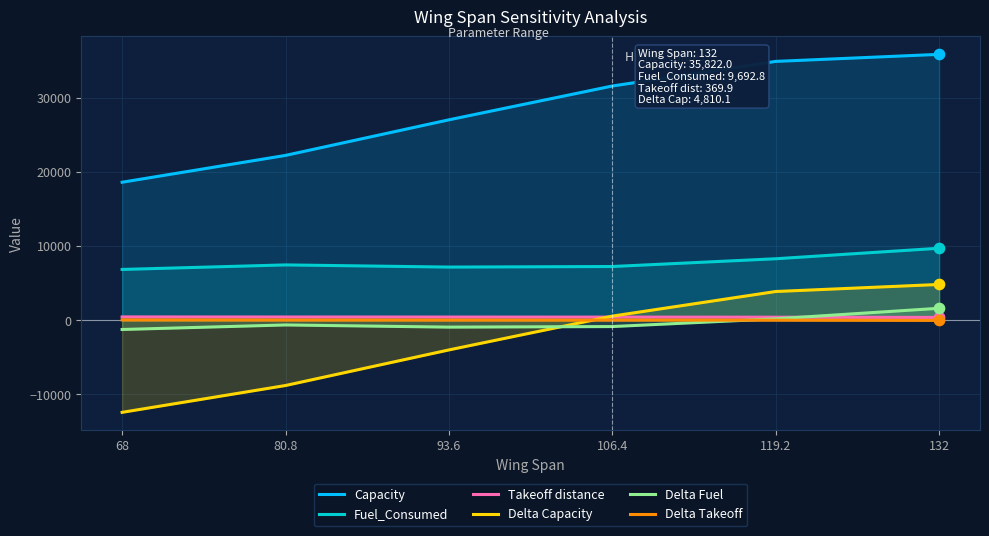

What is the total value across all series at 80.8?

20647.7